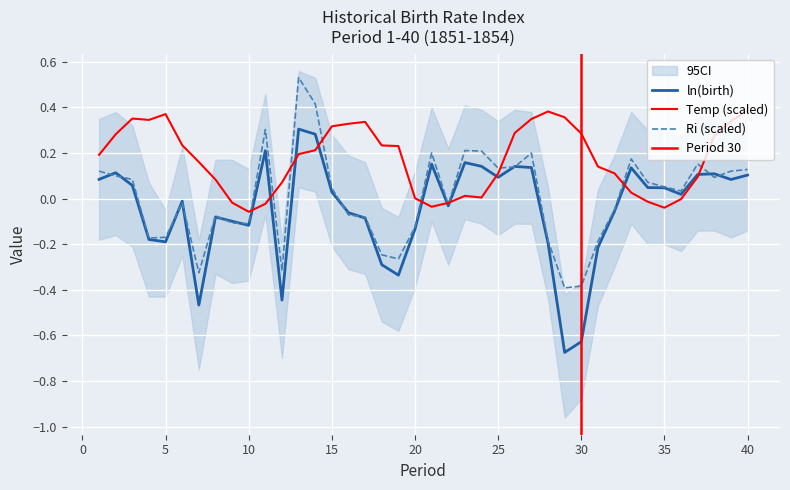

Reading left to right, list all the values displayed in this chart.

ln(birth): 1=0.1	2=0.1	3=0.1	4=-0.2	5=-0.2	6=-0.0	7=-0.5	8=-0.1	9=-0.1	10=-0.1	11=0.2	12=-0.4	13=0.3	14=0.3	15=0.0	16=-0.1	17=-0.1	18=-0.3	19=-0.3	20=-0.1	21=0.2	22=-0.0	23=0.2	24=0.1	25=0.1	26=0.1	27=0.1	28=-0.2	29=-0.7	30=-0.6	31=-0.2	32=-0.1	33=0.1	34=0.0	35=0.0	36=0.0	37=0.1	38=0.1	39=0.1	40=0.1
Temp: 1=0.2	2=0.3	3=0.4	4=0.3	5=0.4	6=0.2	7=0.2	8=0.1	9=-0.0	10=-0.1	11=-0.0	12=0.1	13=0.2	14=0.2	15=0.3	16=0.3	17=0.3	18=0.2	19=0.2	20=0.0	21=-0.0	22=-0.0	23=0.0	24=0.0	25=0.1	26=0.3	27=0.3	28=0.4	29=0.4	30=0.3	31=0.1	32=0.1	33=0.0	34=-0.0	35=-0.0	36=-0.0	37=0.1	38=0.3	39=0.3	40=0.4
Ri: 1=0.1	2=0.1	3=0.1	4=-0.2	5=-0.2	6=-0.0	7=-0.3	8=-0.1	9=-0.1	10=-0.1	11=0.3	12=-0.3	13=0.5	14=0.4	15=0.0	16=-0.1	17=-0.1	18=-0.2	19=-0.3	20=-0.1	21=0.2	22=-0.0	23=0.2	24=0.2	25=0.1	26=0.1	27=0.2	28=-0.2	29=-0.4	30=-0.4	31=-0.2	32=-0.0	33=0.2	34=0.1	35=0.1	36=0.0	37=0.2	38=0.1	39=0.1	40=0.1